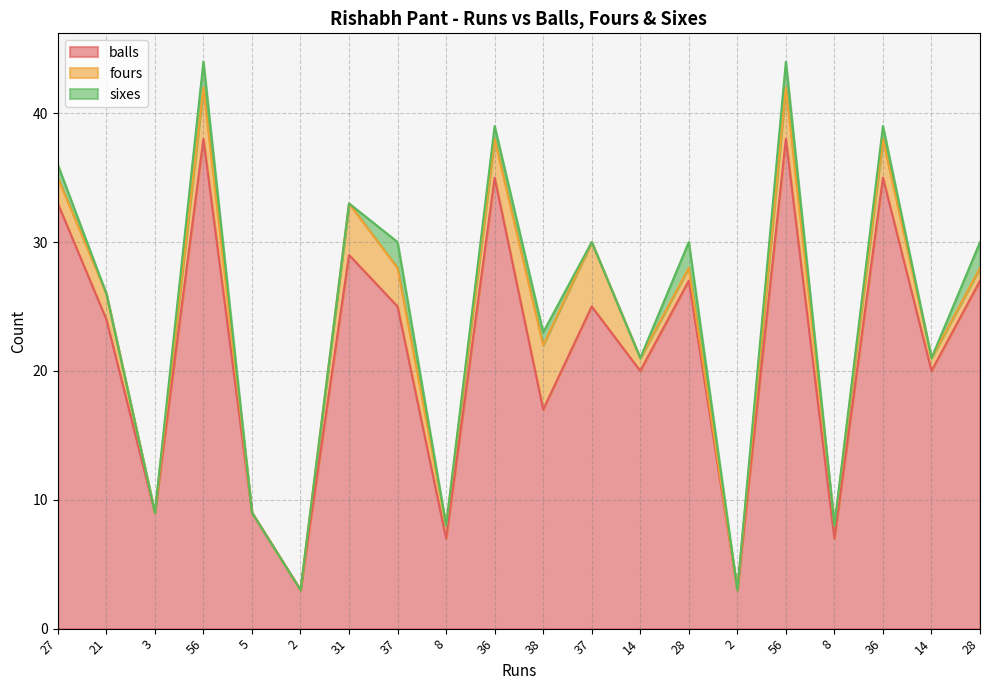

What is the greatest value displayed?

38